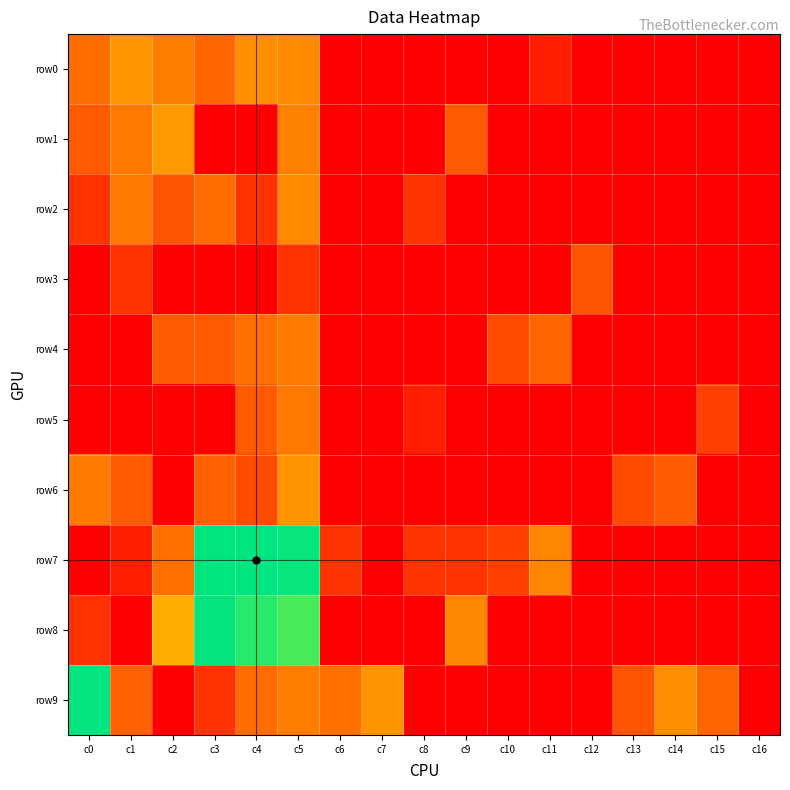

Reading left to right, list all the values displayed in this chart.

row0: c0=2.3	c1=3.2	c2=2.7	c3=2.2	c4=3.0	c5=2.9	c6=0.0	c7=0.0	c8=0.0	c9=0.0	c10=0.0	c11=0.7	c12=0.0	c13=0.0	c14=0.0	c15=0.0	c16=0.0
row1: c0=1.9	c1=2.6	c2=3.3	c3=0.0	c4=0.0	c5=2.8	c6=0.0	c7=0.0	c8=0.0	c9=1.9	c10=0.0	c11=0.0	c12=0.0	c13=0.0	c14=0.0	c15=0.0	c16=0.0
row2: c0=1.1	c1=2.6	c2=1.8	c3=2.3	c4=1.1	c5=2.9	c6=0.0	c7=0.0	c8=1.1	c9=0.0	c10=0.0	c11=0.0	c12=0.0	c13=0.0	c14=0.0	c15=0.0	c16=0.0
row3: c0=0.0	c1=1.1	c2=0.0	c3=0.0	c4=0.0	c5=1.1	c6=0.0	c7=0.0	c8=0.0	c9=0.0	c10=0.0	c11=0.0	c12=1.8	c13=0.0	c14=0.0	c15=0.0	c16=0.0
row4: c0=0.0	c1=0.0	c2=1.9	c3=1.9	c4=2.4	c5=2.6	c6=0.0	c7=0.0	c8=0.0	c9=0.0	c10=1.6	c11=2.2	c12=0.0	c13=0.0	c14=0.0	c15=0.0	c16=0.0
row5: c0=0.0	c1=0.0	c2=0.0	c3=0.0	c4=1.9	c5=2.6	c6=0.0	c7=0.0	c8=0.7	c9=0.0	c10=0.0	c11=0.0	c12=0.0	c13=0.0	c14=0.0	c15=1.4	c16=0.0
row6: c0=2.6	c1=1.9	c2=0.0	c3=2.1	c4=1.6	c5=3.2	c6=0.0	c7=0.0	c8=0.0	c9=0.0	c10=0.0	c11=0.0	c12=0.0	c13=1.6	c14=1.9	c15=0.0	c16=0.0
row7: c0=0.0	c1=0.7	c2=2.4	c3=8.2	c4=8.2	c5=8.1	c6=1.1	c7=0.0	c8=1.1	c9=1.1	c10=1.4	c11=2.9	c12=0.0	c13=0.0	c14=0.0	c15=0.0	c16=0.0
row8: c0=1.1	c1=0.0	c2=3.7	c3=8.1	c4=7.7	c5=7.4	c6=0.0	c7=0.0	c8=0.0	c9=2.9	c10=0.0	c11=0.0	c12=0.0	c13=0.0	c14=0.0	c15=0.0	c16=0.0
row9: c0=8.1	c1=2.1	c2=0.0	c3=1.1	c4=2.3	c5=2.7	c6=2.4	c7=3.2	c8=0.0	c9=0.0	c10=0.0	c11=0.0	c12=0.0	c13=1.8	c14=3.0	c15=2.2	c16=0.0